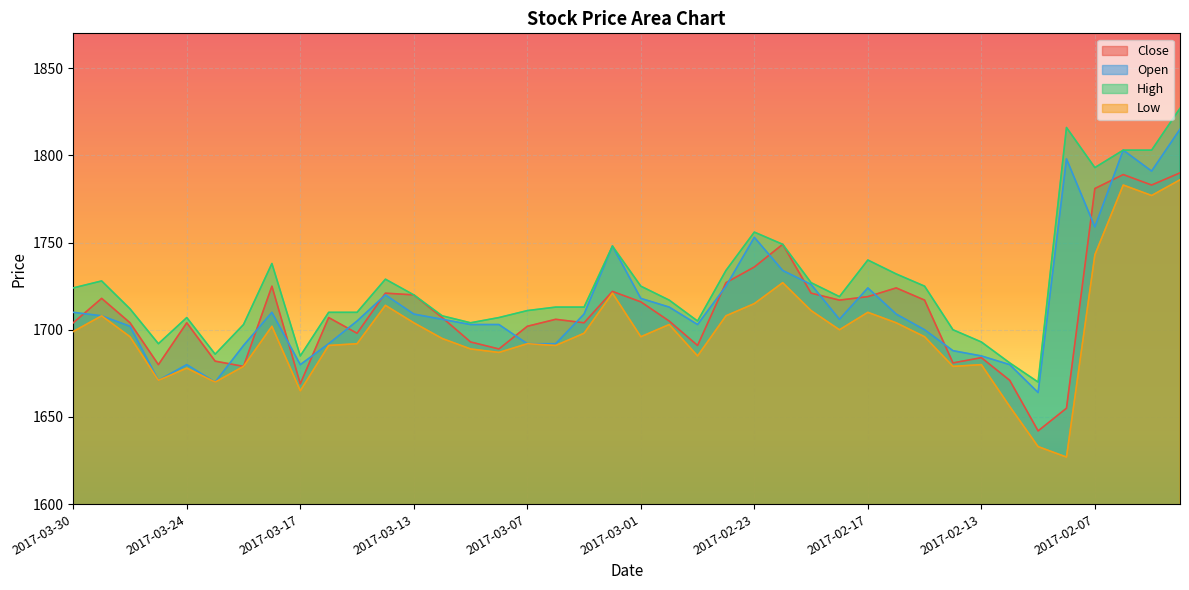

Where do Open and Close first cross each other?

2017-03-30 and 2017-03-29